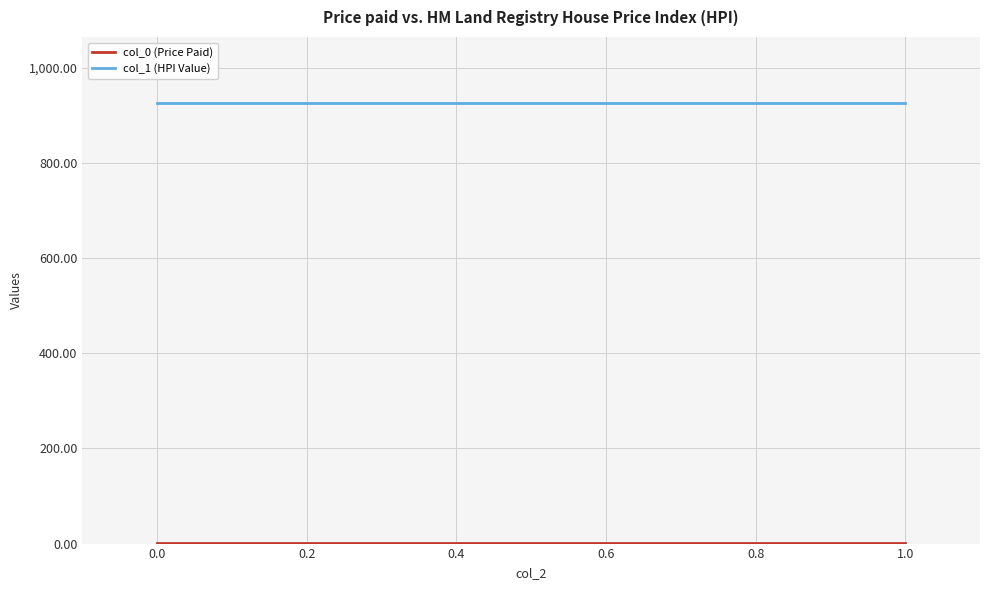

What is the highest value of the col_1 (HPI Value) series?

926.1